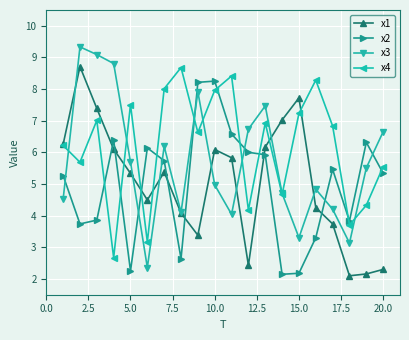

What is the value of the x1 point at the 11th from the left?

5.8